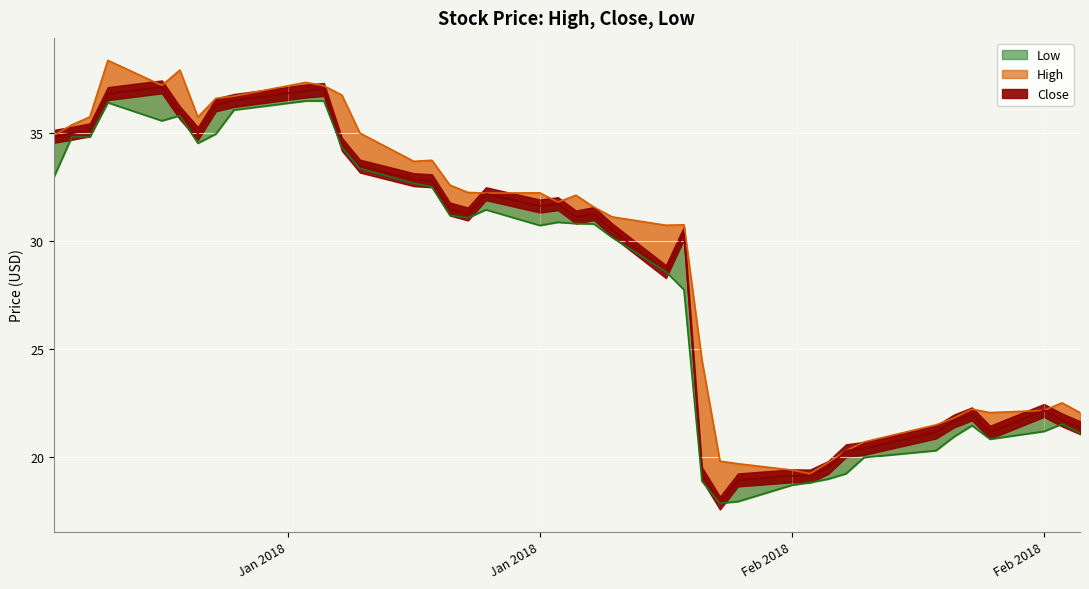

List the series in order of their overall mean, lowest first.

Low, Close, High